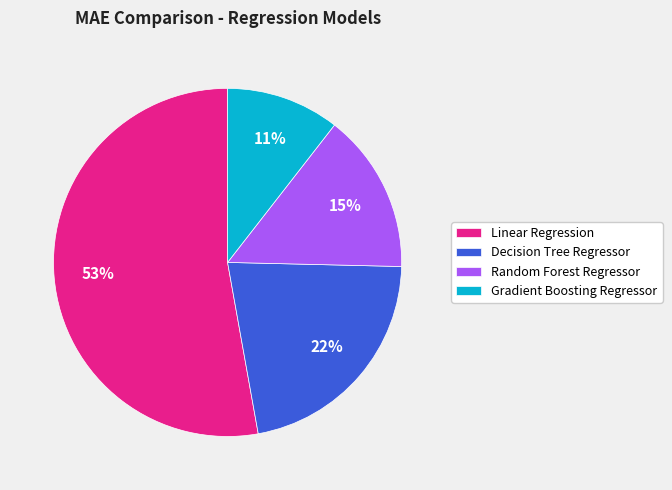

To the nearest percent, what percentage of the pie is Decision Tree Regressor?

22%